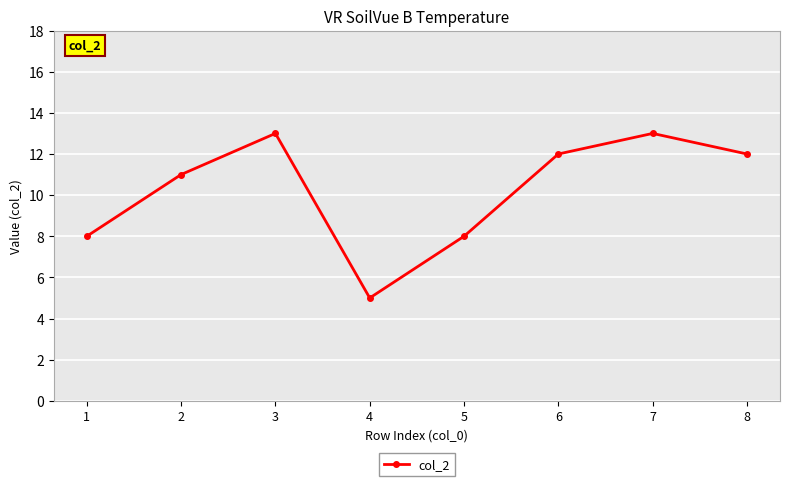

How many values are below 12?

4